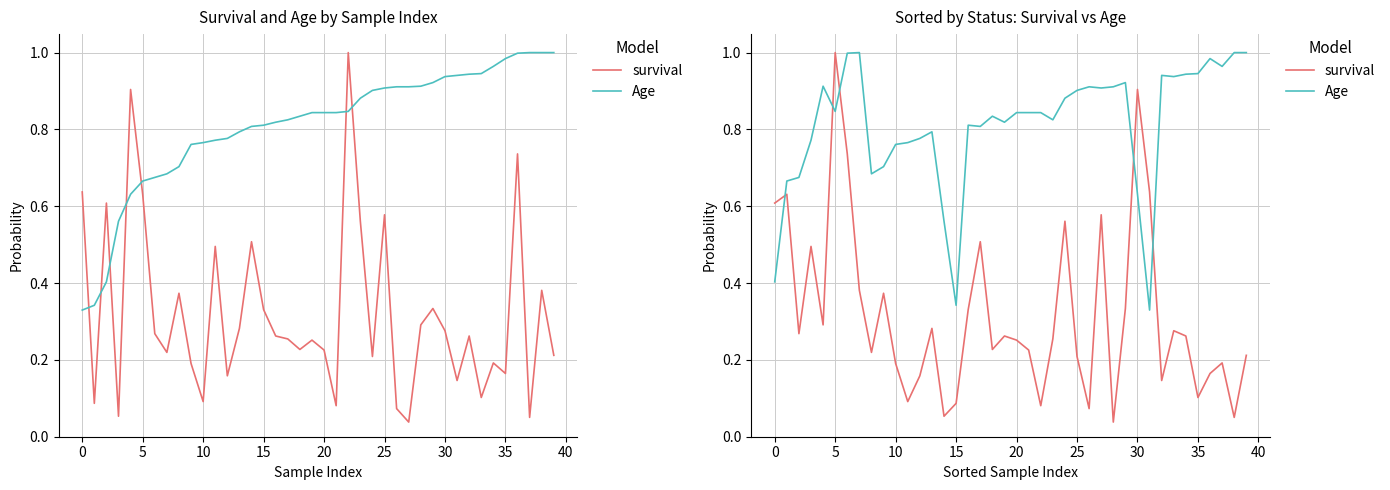

What is the sum of all Age values?

32.4